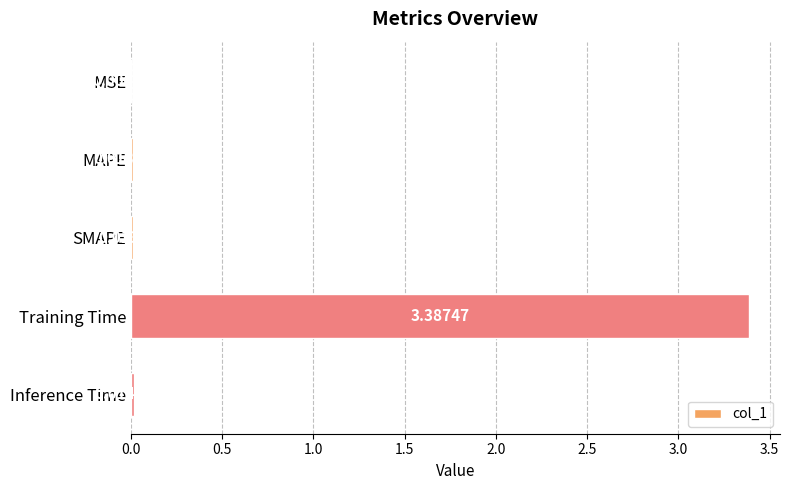

What is the average value?

0.7